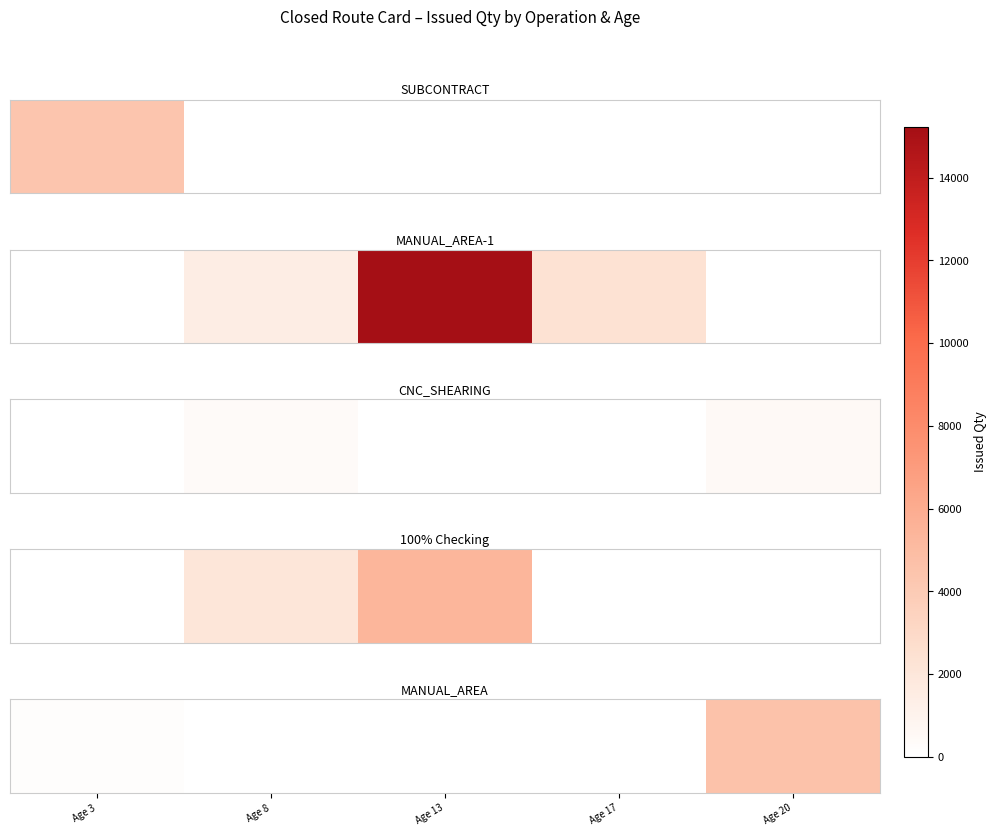

What is the sum of all values?

4739